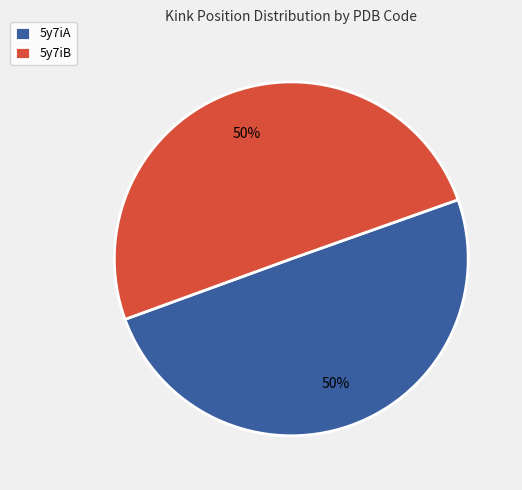

What is the ratio of the value at 5y7iB to the value at 5y7iA?

1.0